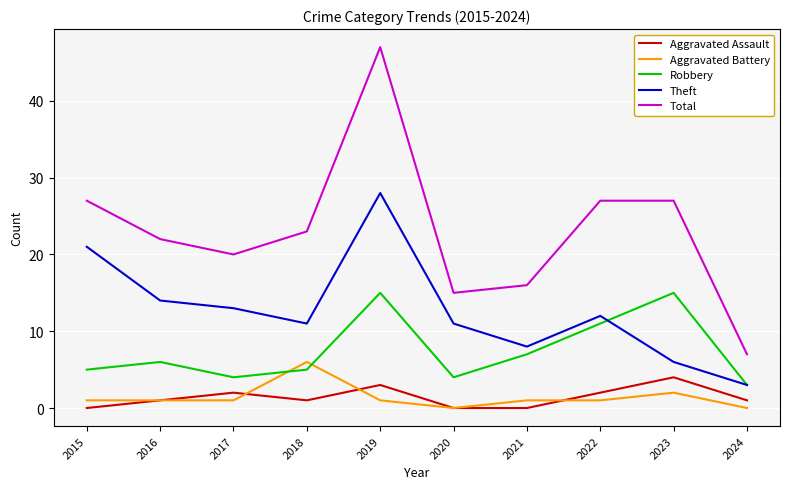

What are all the series names shown in the legend?

Aggravated Assault, Aggravated Battery, Robbery, Theft, Total